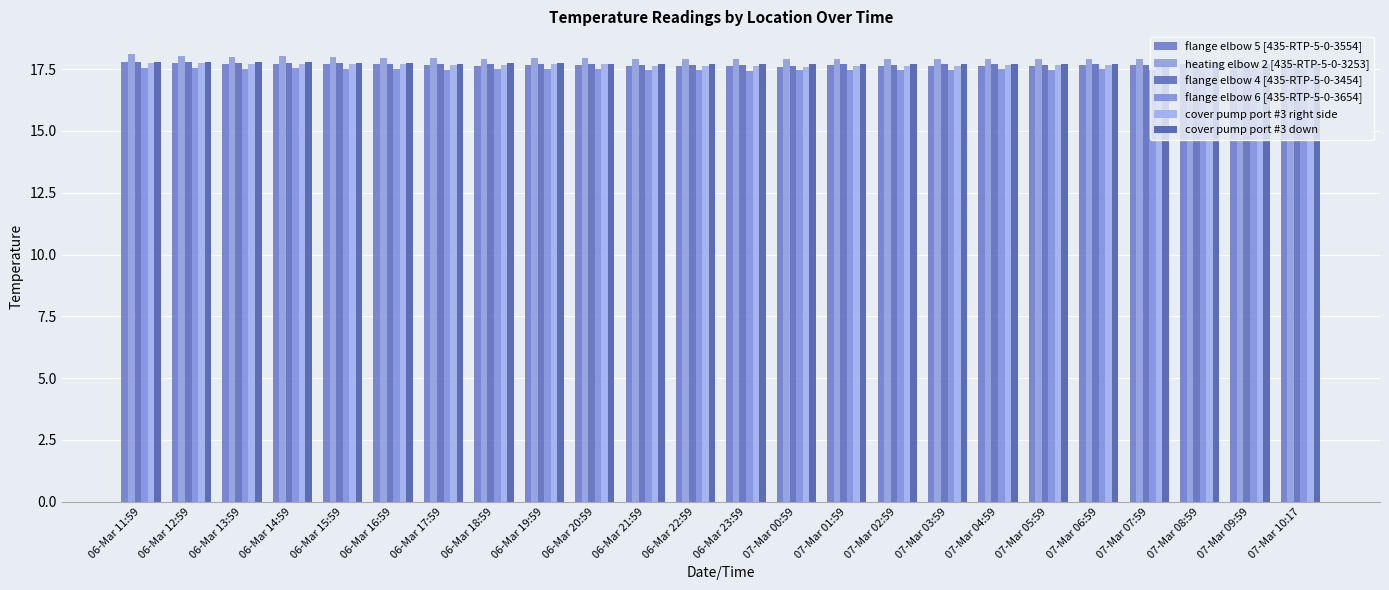

How many data points does each series have?

24